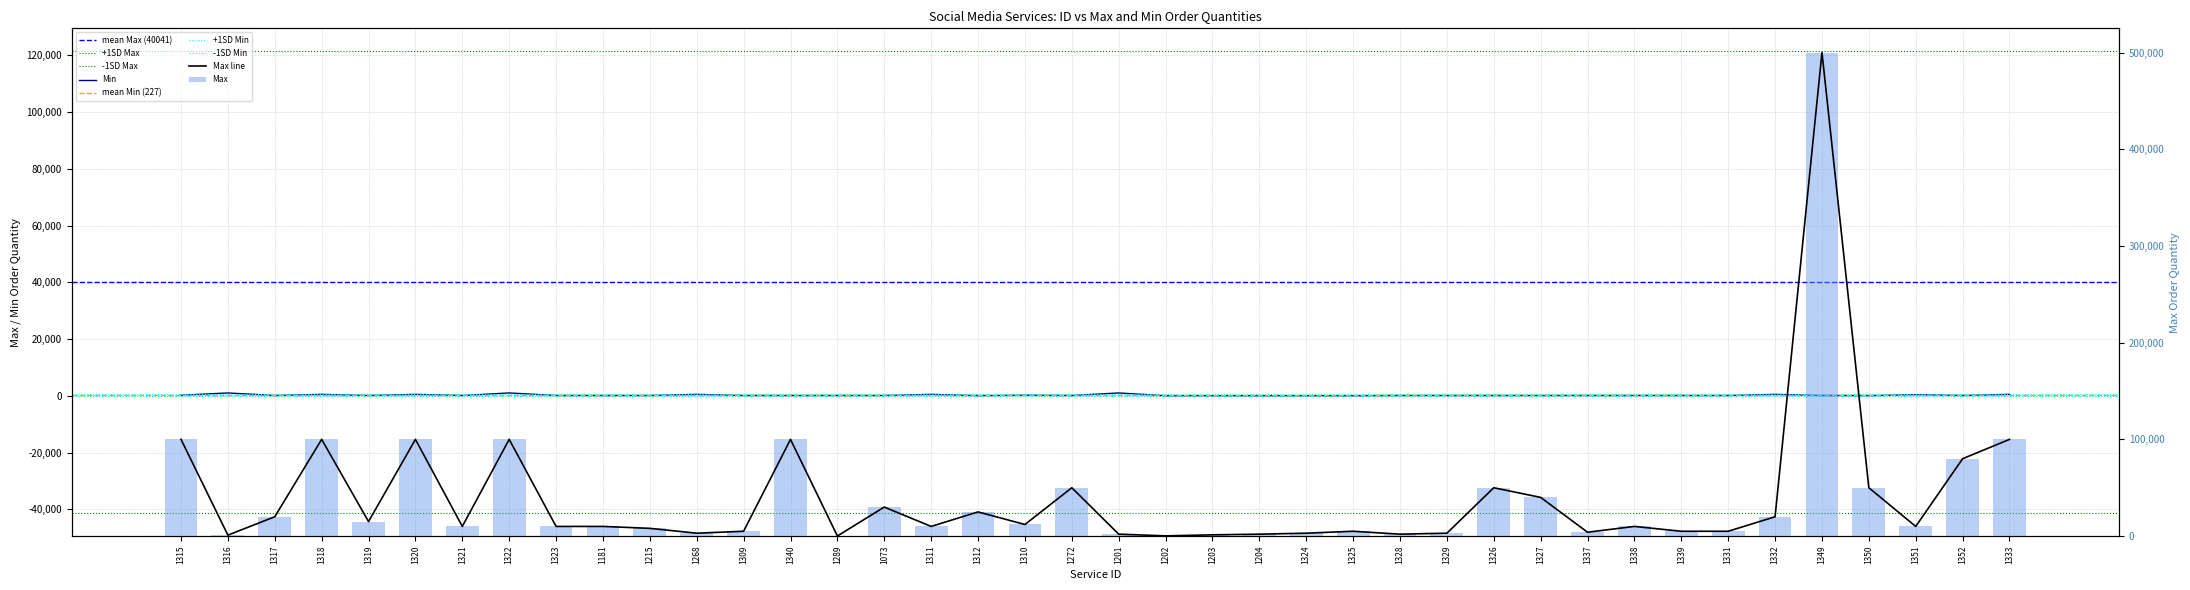

At 1351, list the series in order from largest to smallest.

Max, Min